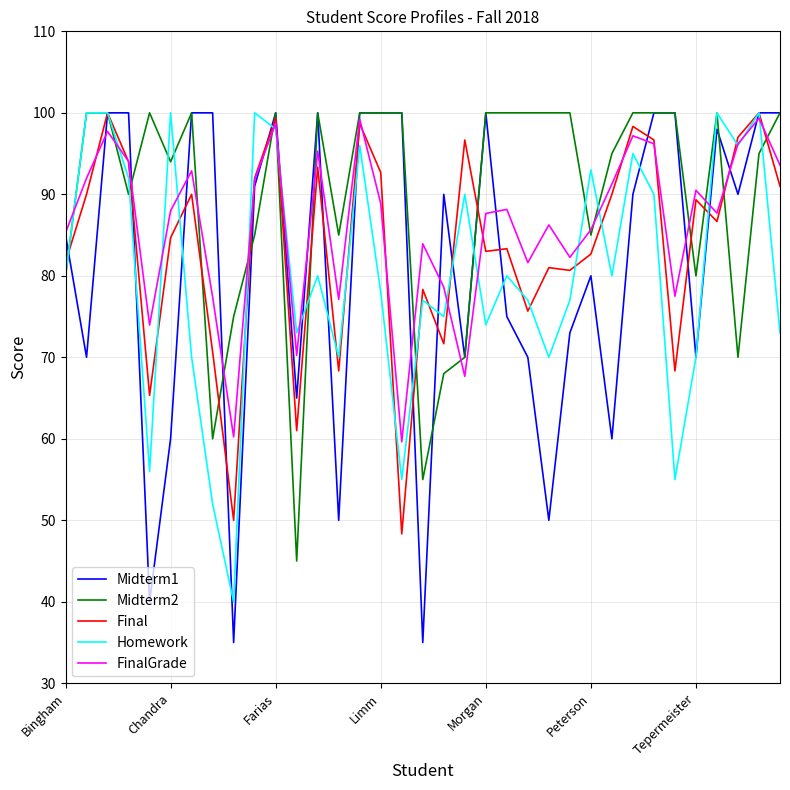

Which series has the widest spread of values?

Midterm1